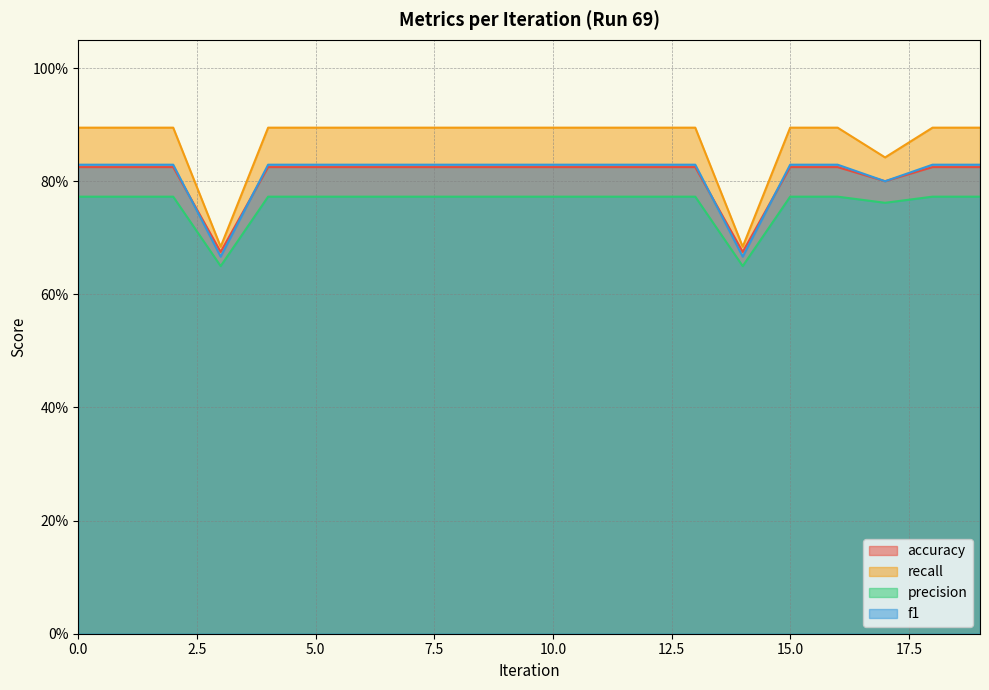

Rank the series at 6 from lowest to highest value.

precision, accuracy, f1, recall